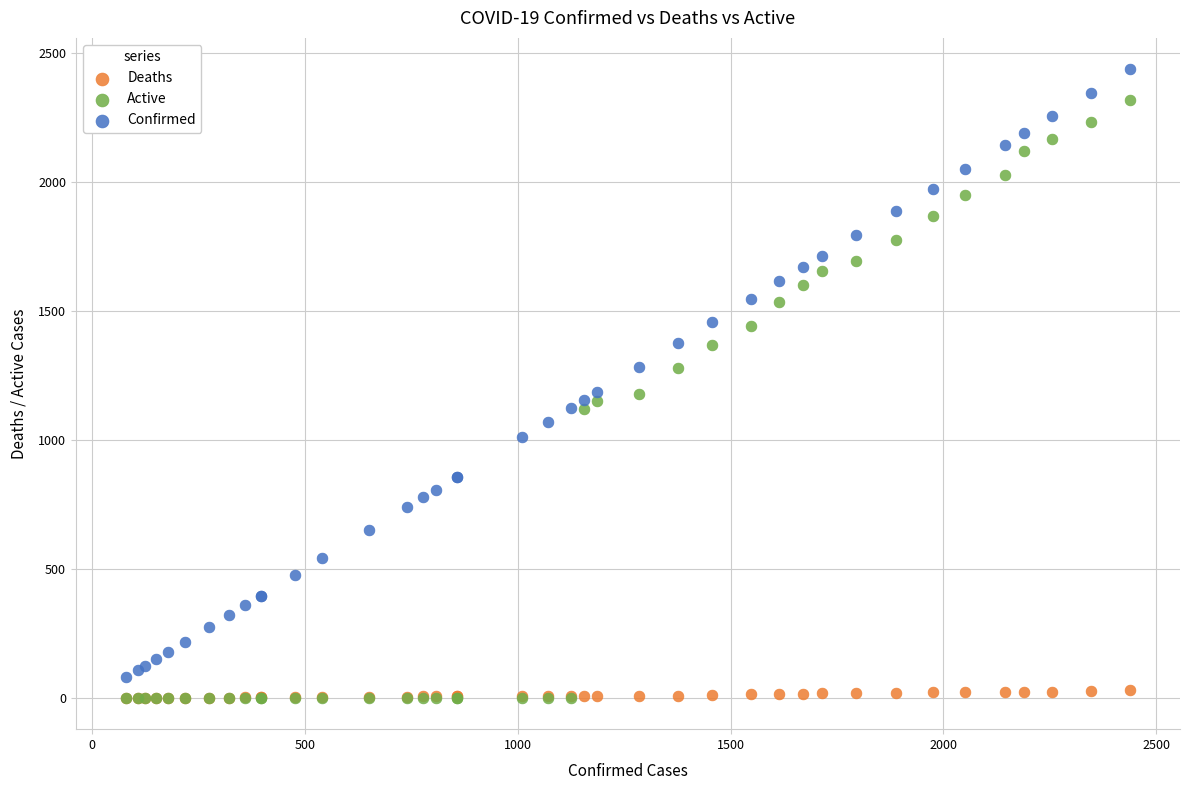

What are all the series names shown in the legend?

Deaths, Active, Confirmed